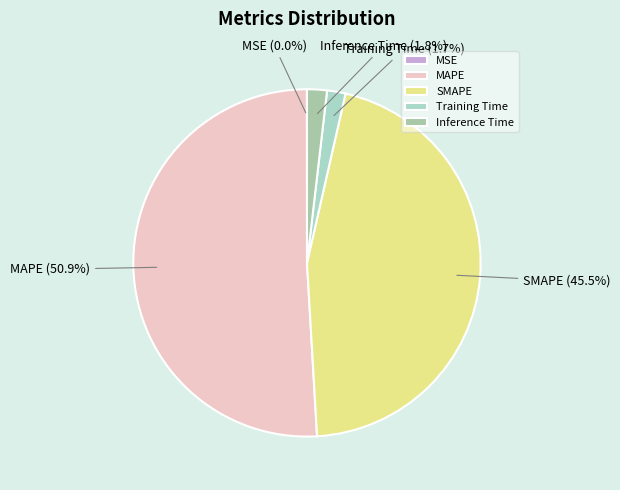

What is the total percentage of Training Time and SMAPE?

47.2%